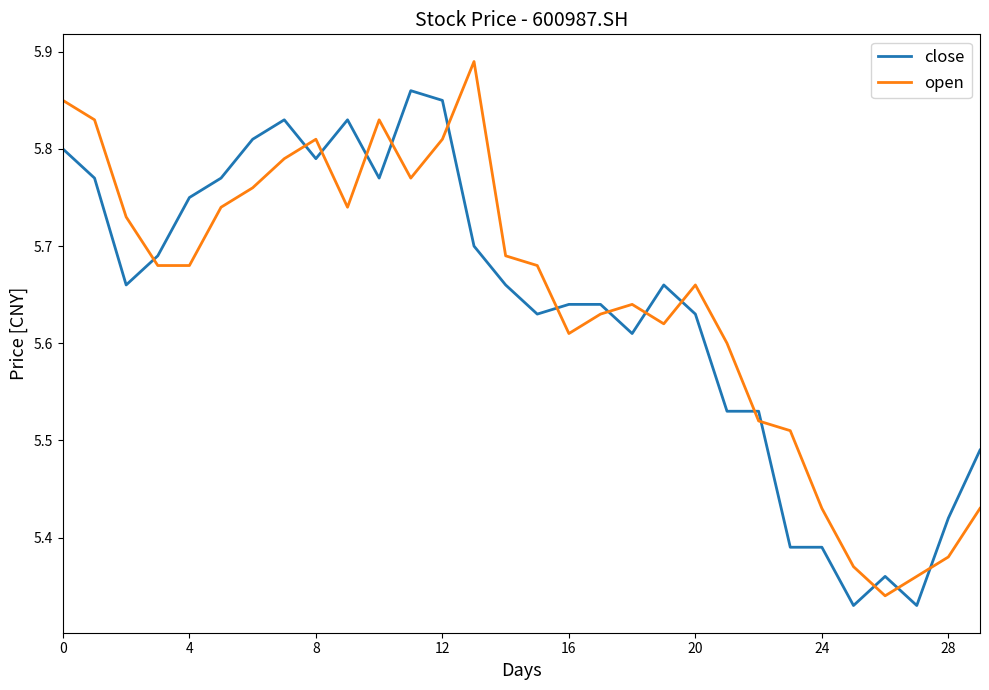

Rank the series by their maximum value, from lowest to highest.

close, open